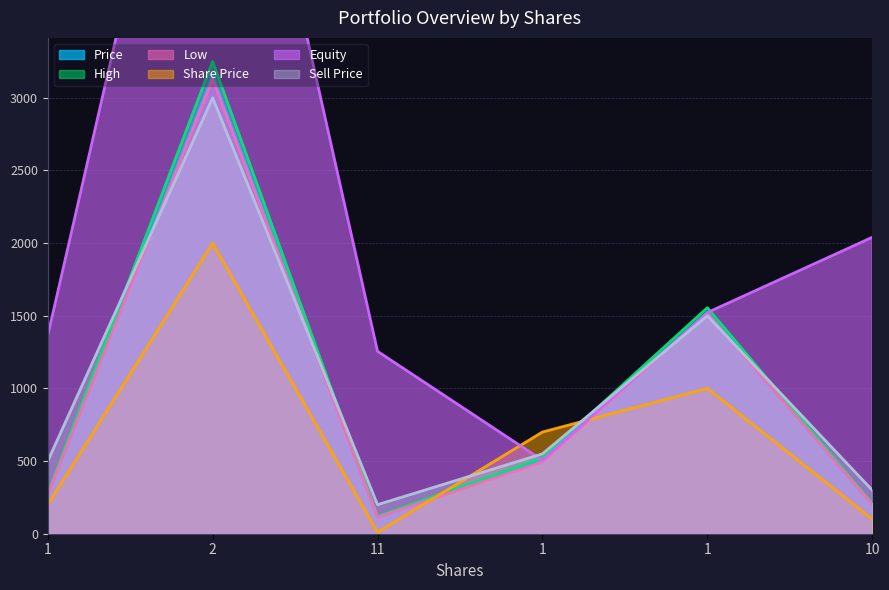

How many data points in Low are above 495?

3